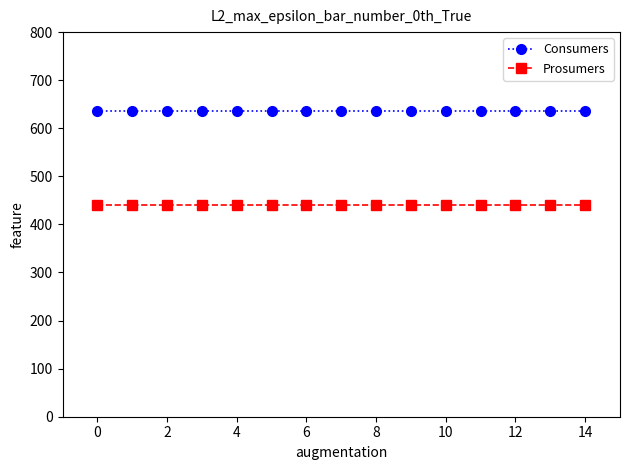

What is the average value of the Prosumers series?

440